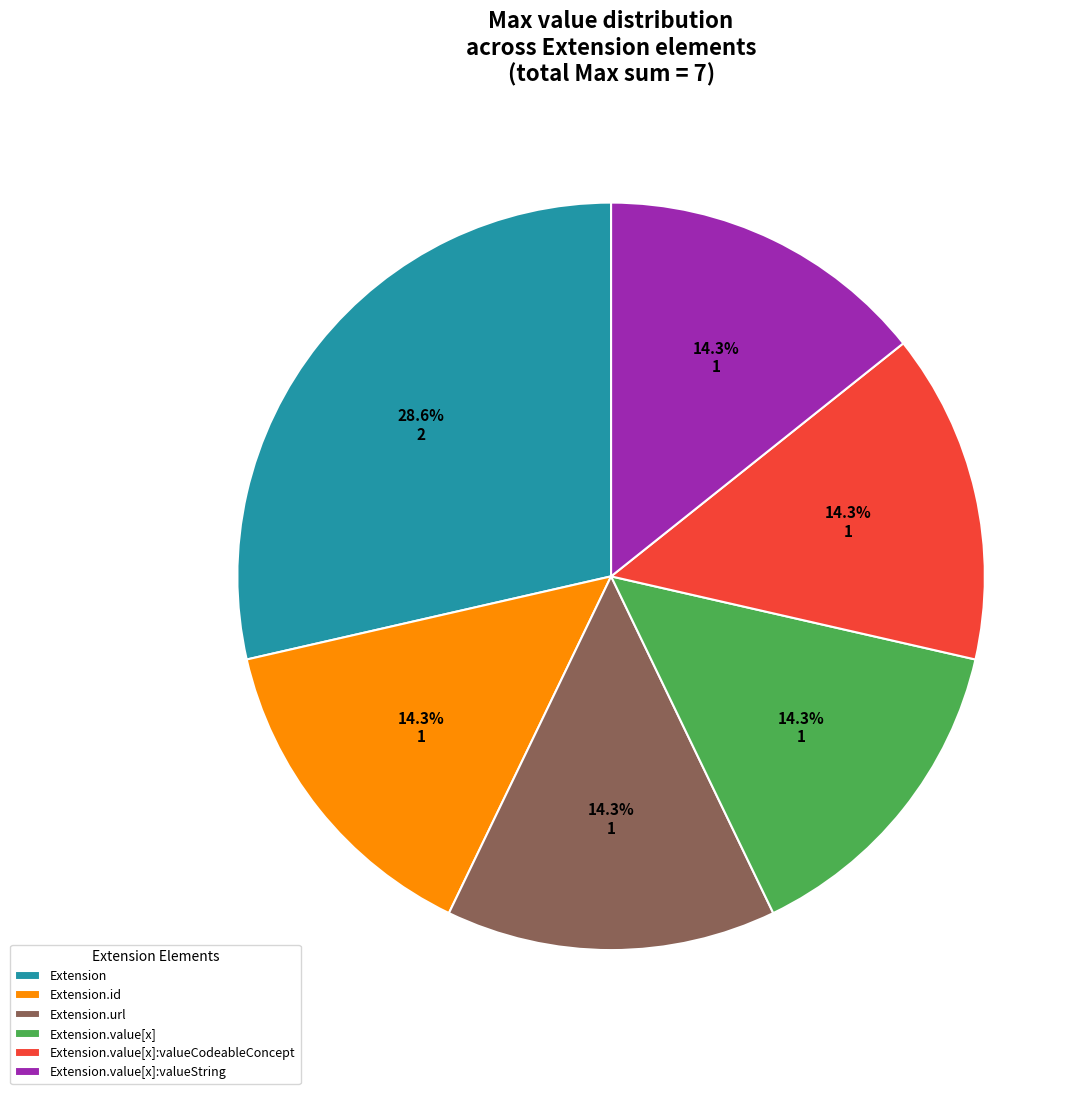

Is it true that Extension.value[x]:valueCodeableConcept is 1% of the pie?

False